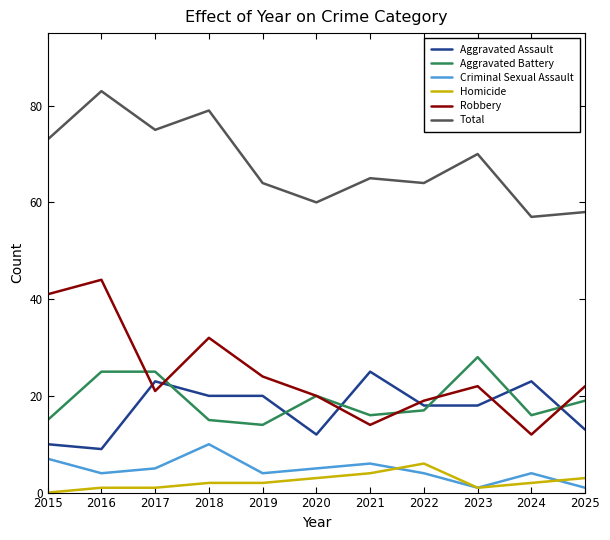

At which category does Criminal Sexual Assault reach its first local valley?

2016